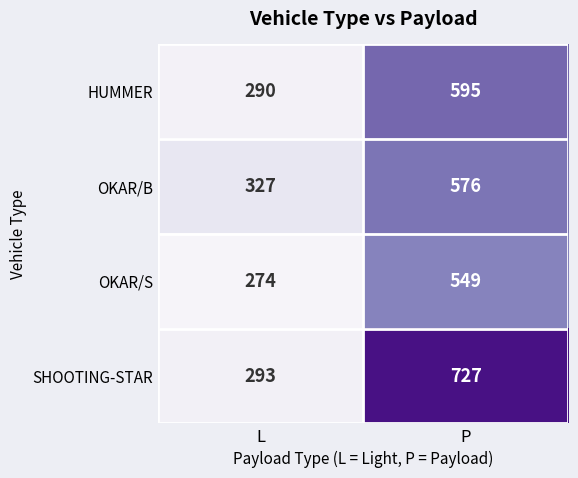

What is the sum of all OKAR/B values?

903